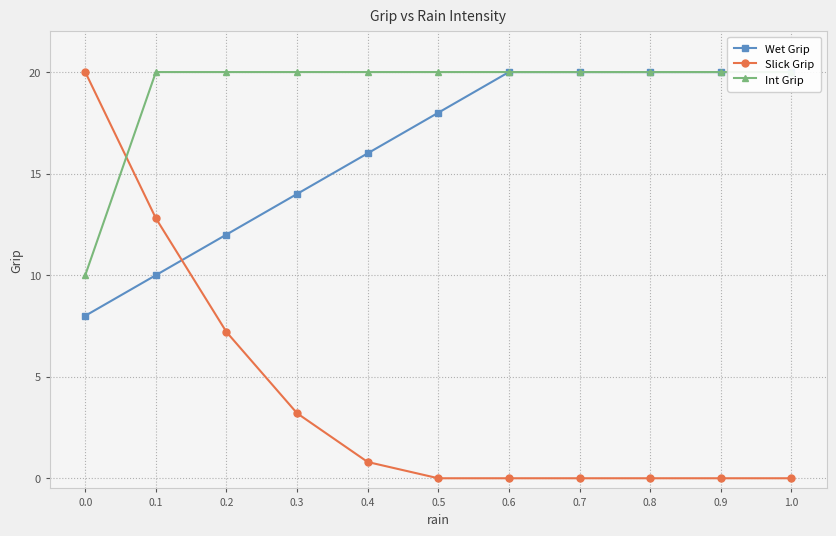

What are all the series names shown in the legend?

Wet Grip, Slick Grip, Int Grip